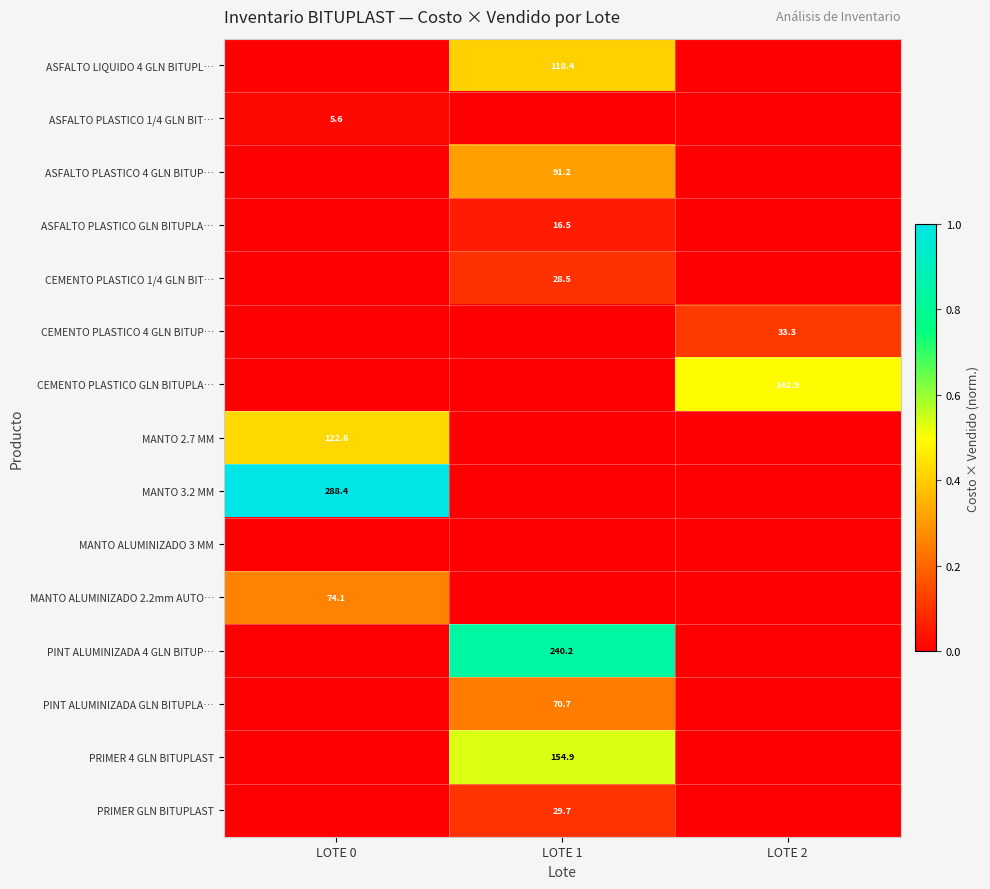

True or false: PRIMER GLN BITUPLAST has a value of 29.7 at LOTE 1.

True